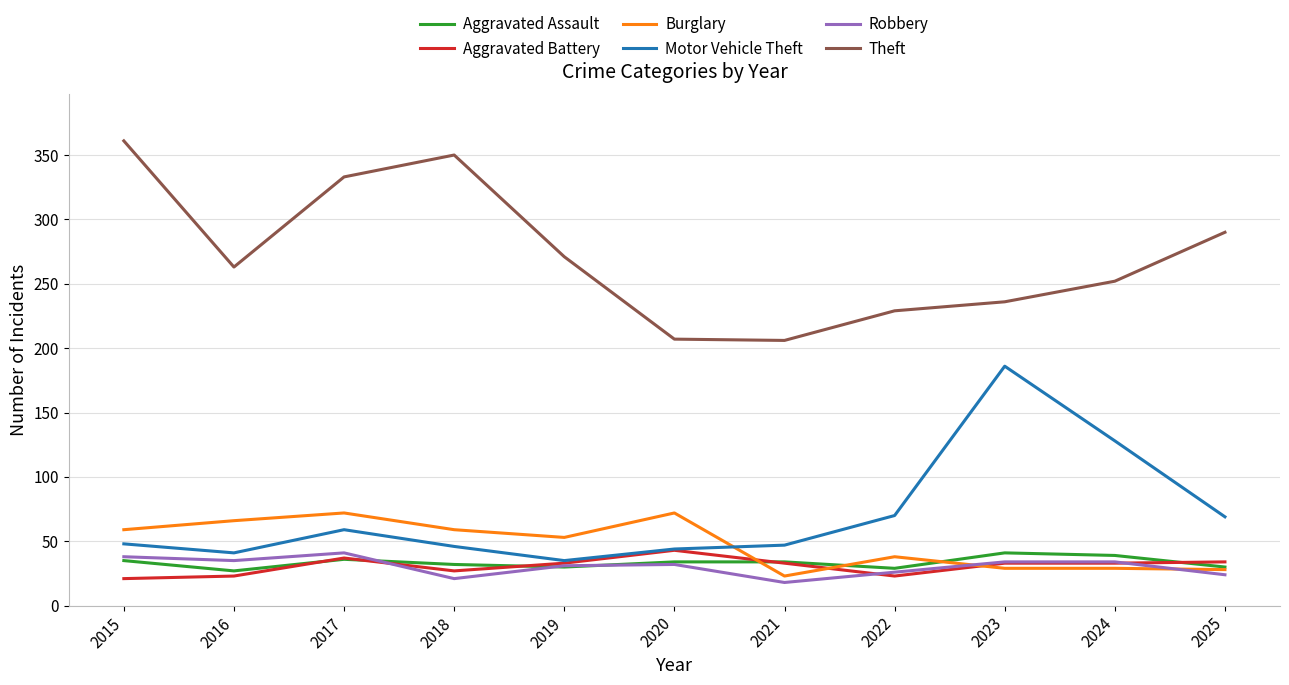

True or false: Theft and Aggravated Battery intersect in this chart.

False